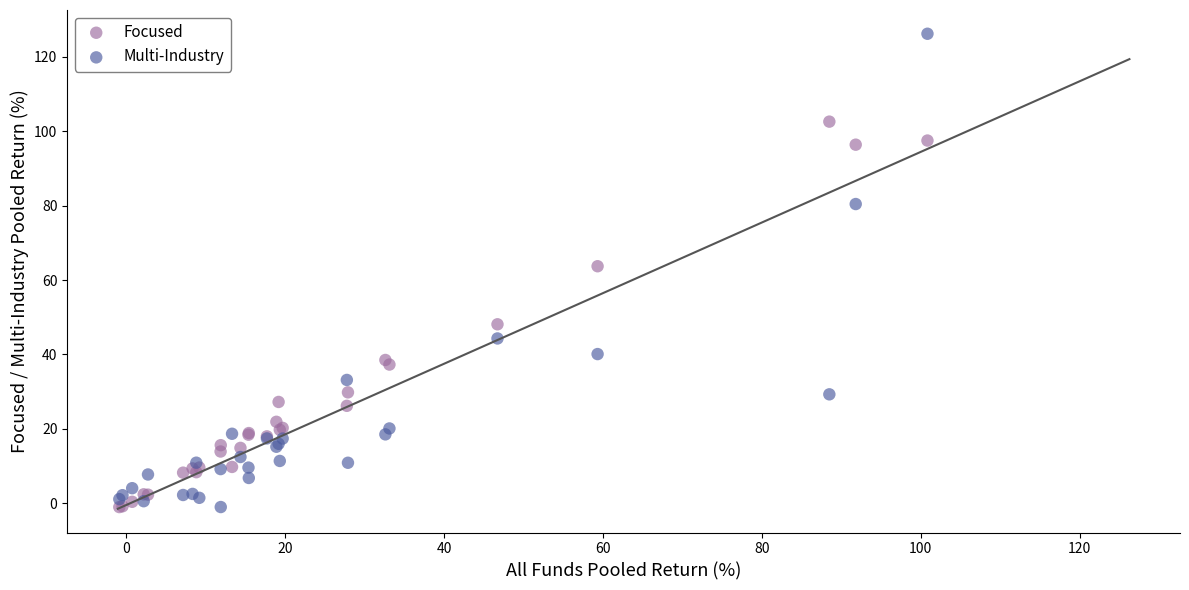

Which series has the largest Y range (max minus min)?

Multi-Industry